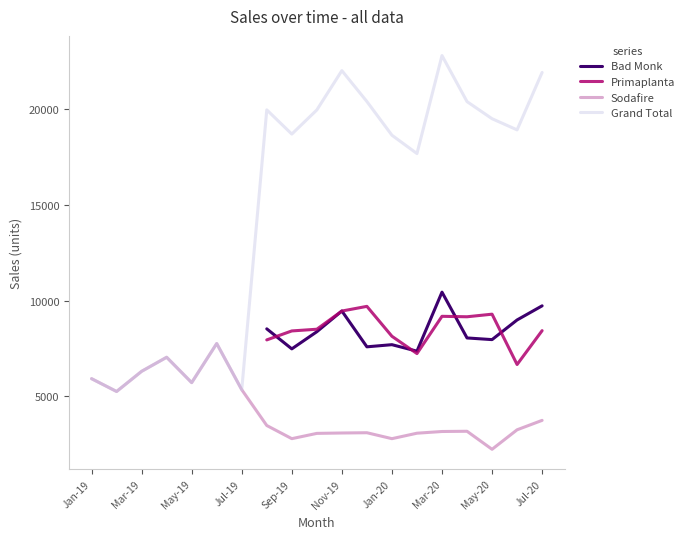

What is the value of the Primaplanta point at the 16th from the left?

9154.0